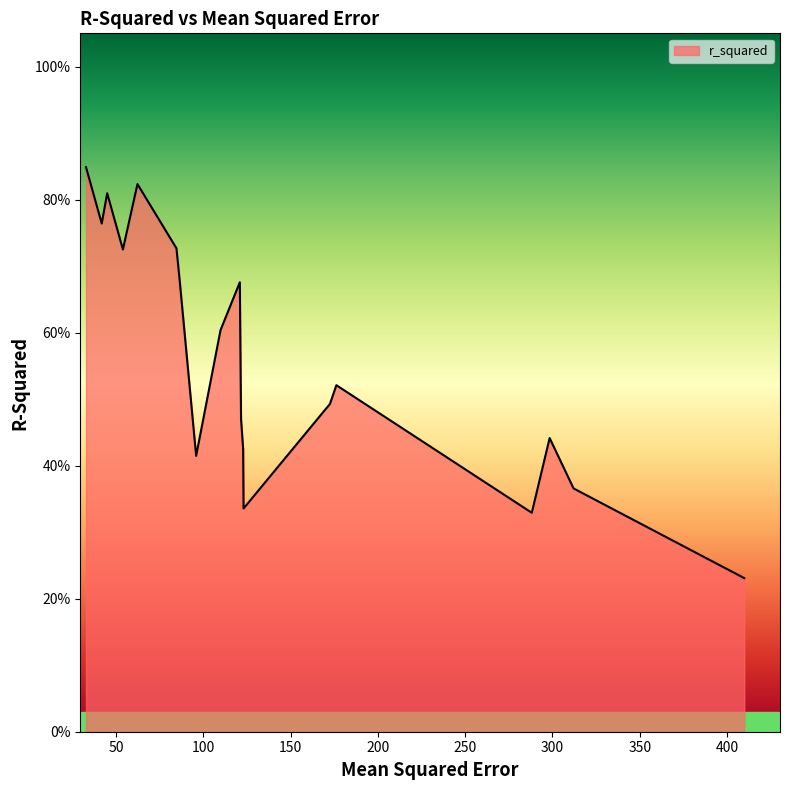

Does the chart display data point markers on the line(s)?

No